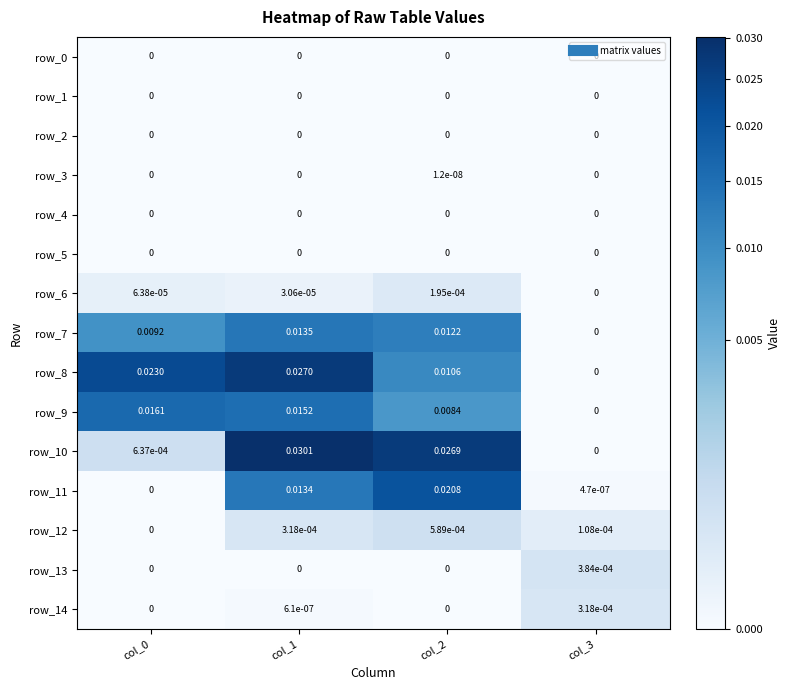

The value of row_8 at col_1 is 0.0. True or false?

True